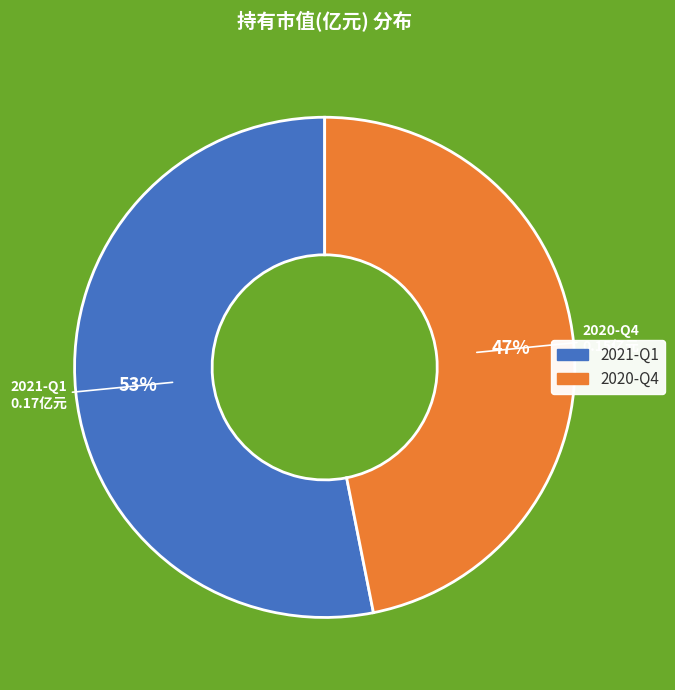

Combined, do 2021-Q1 and 2020-Q4 account for over 50%?

Yes